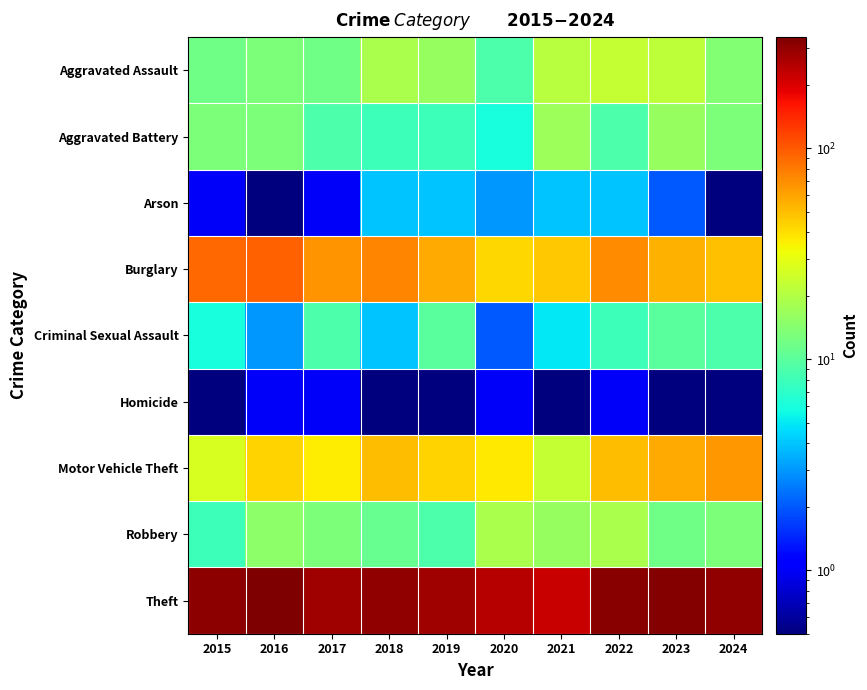

Rank the series at 2016 from highest to lowest value.

Theft, Burglary, Motor Vehicle Theft, Robbery, Aggravated Assault, Aggravated Battery, Criminal Sexual Assault, Homicide, Arson